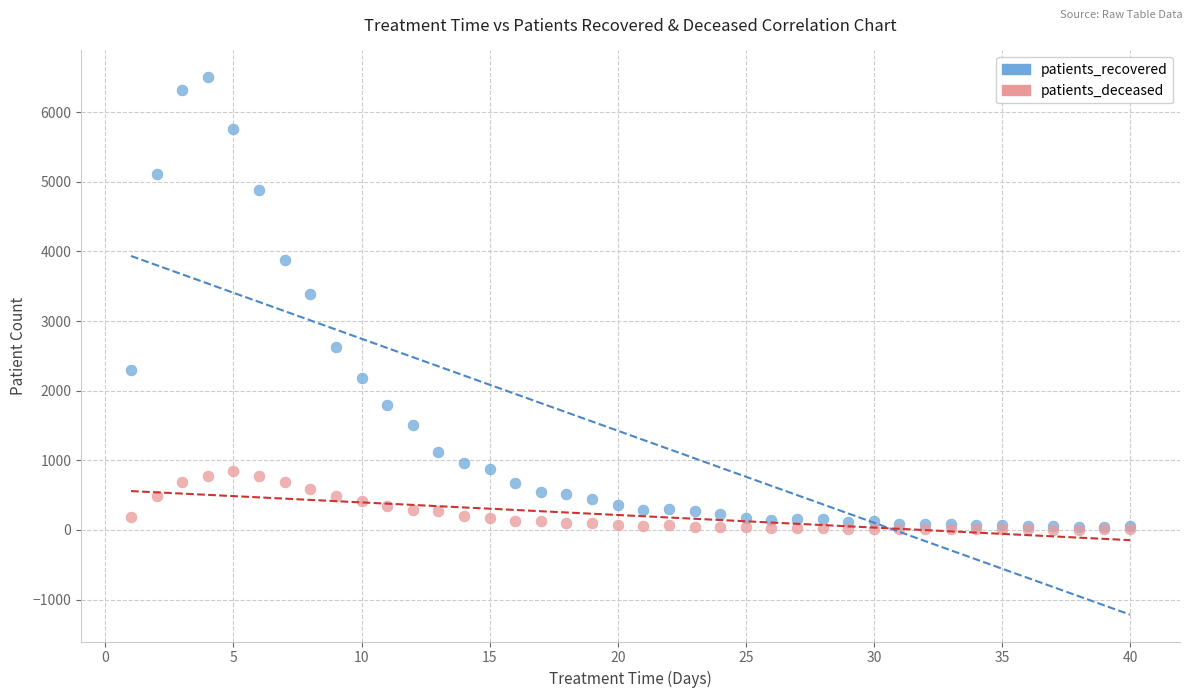

What are all the series names shown in the legend?

patients_recovered, patients_deceased